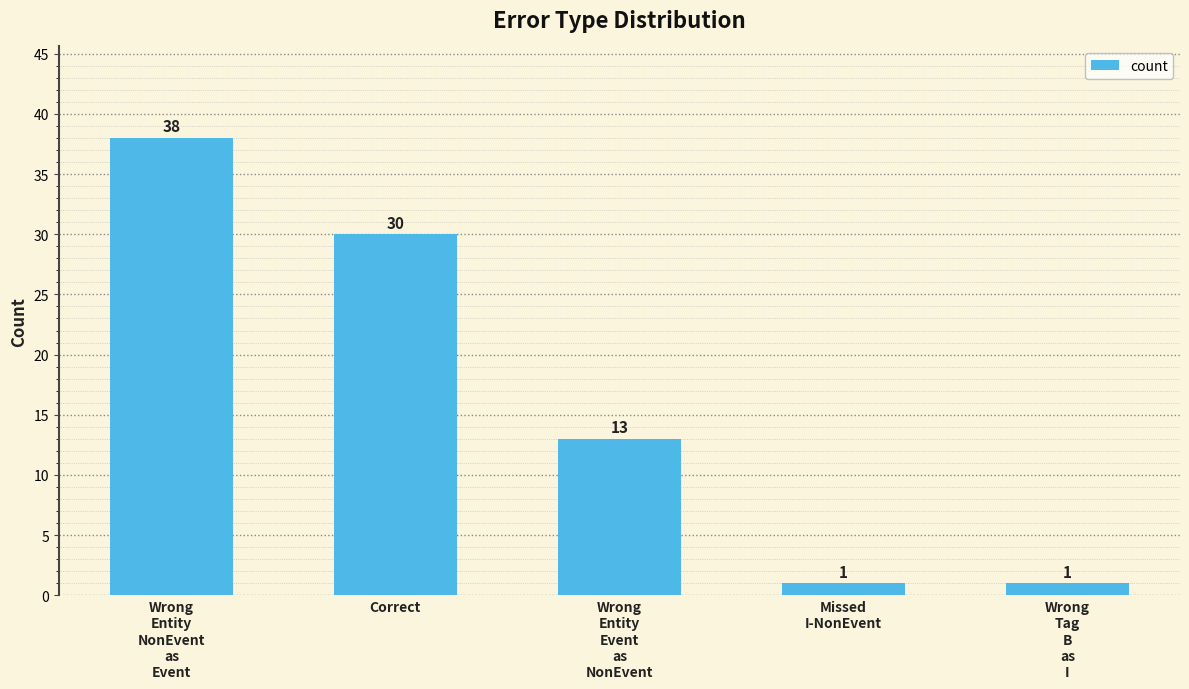

What is the average value?

17